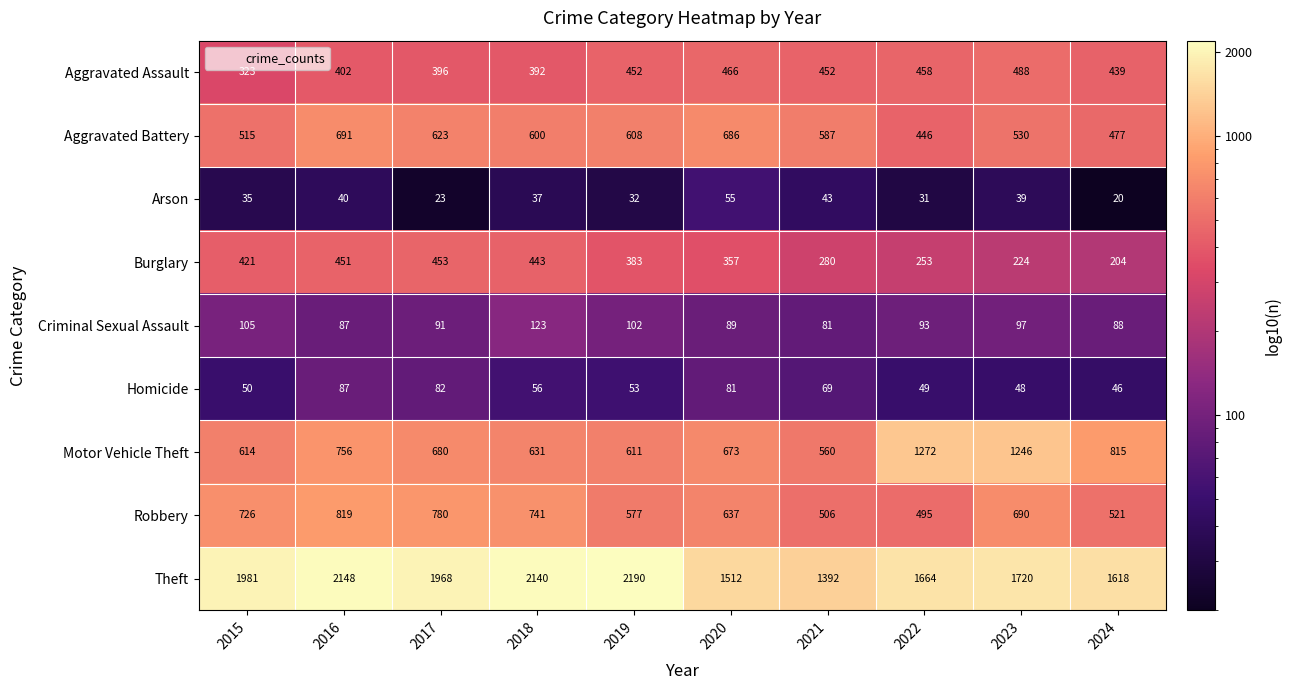

What is the spread (max minus min) of values at 2016?

2108